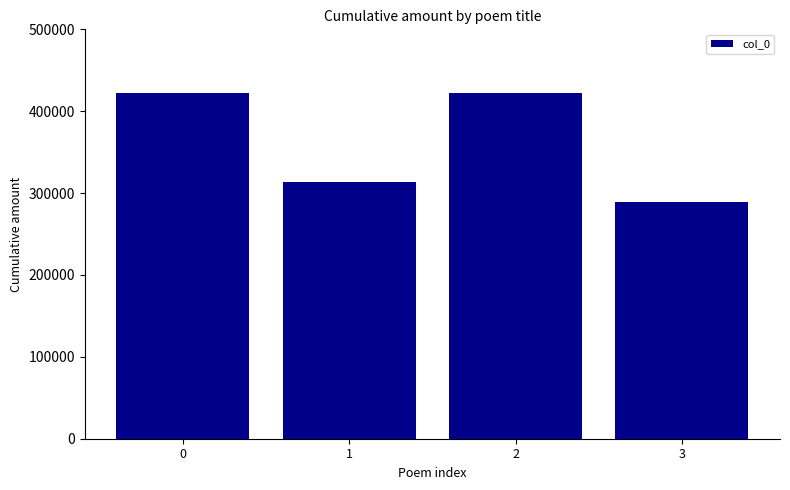

How many data points are less than 422128?

2